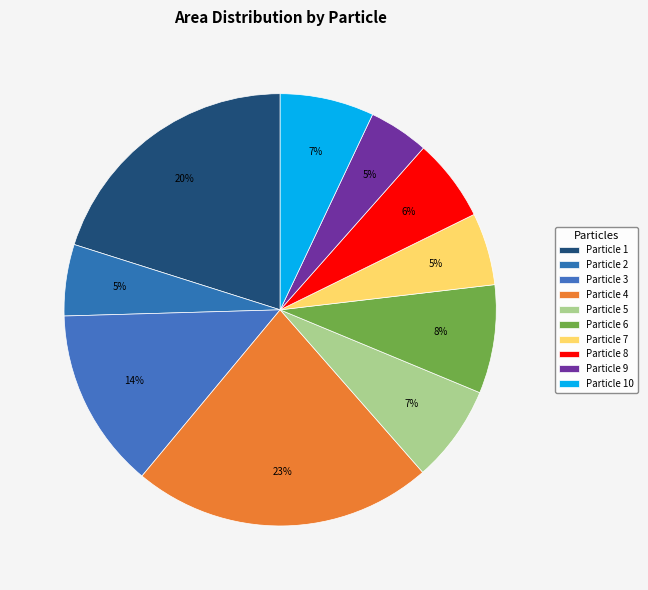

How many segments does this pie chart have?

10